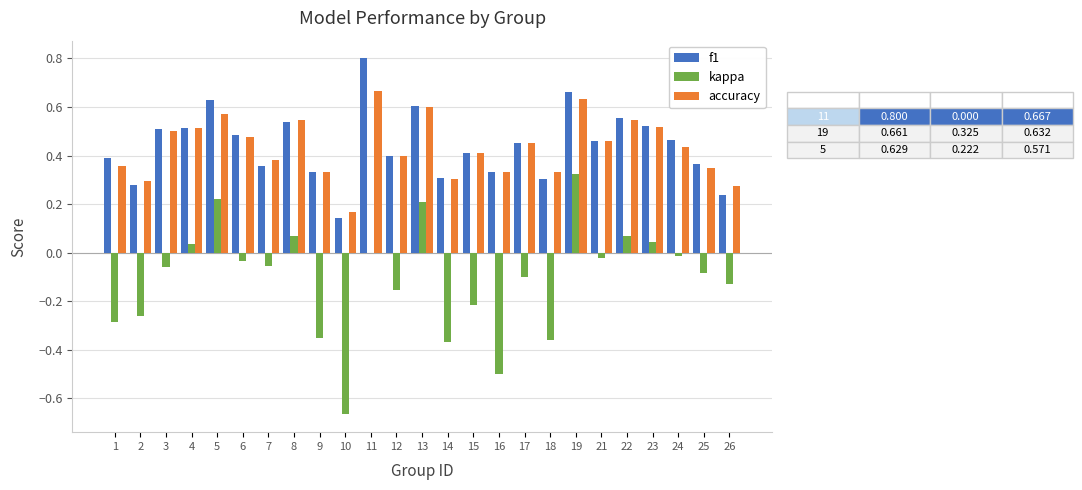

Where is kappa nearest to the value 0?

11